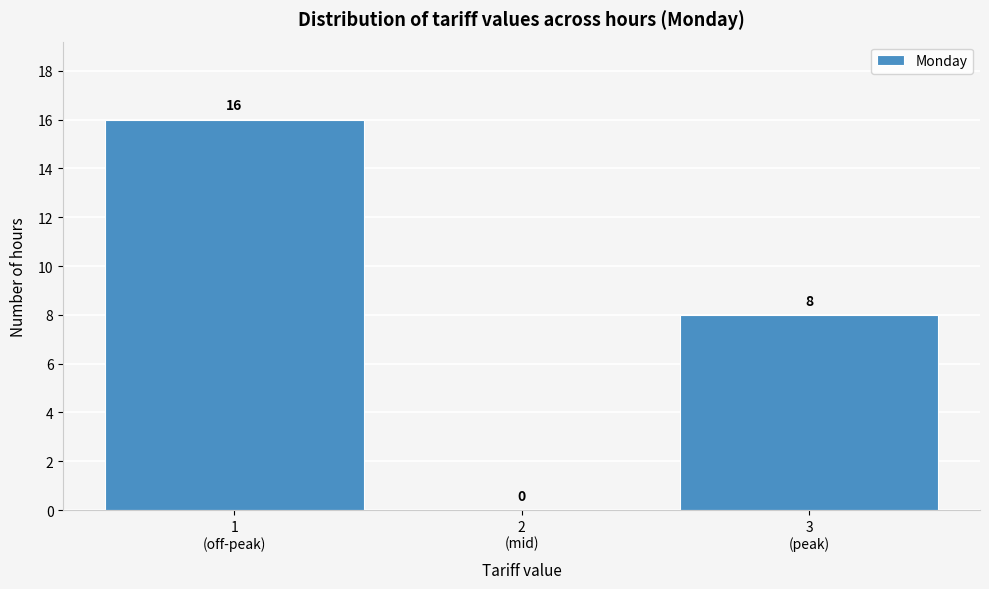

What is the greatest value displayed?

16